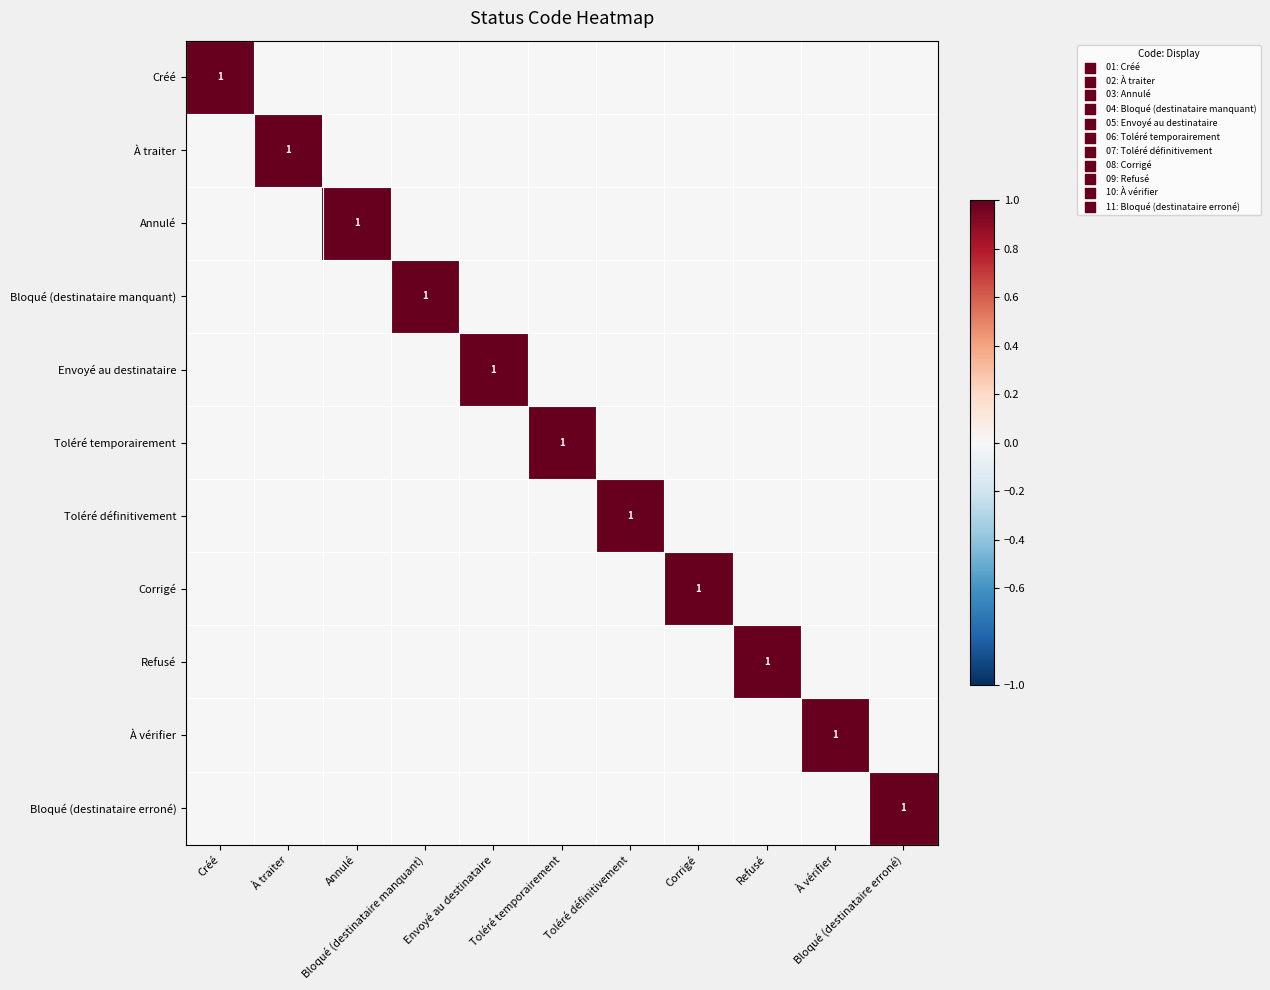

At which label does À vérifier reach its peak?

À vérifier